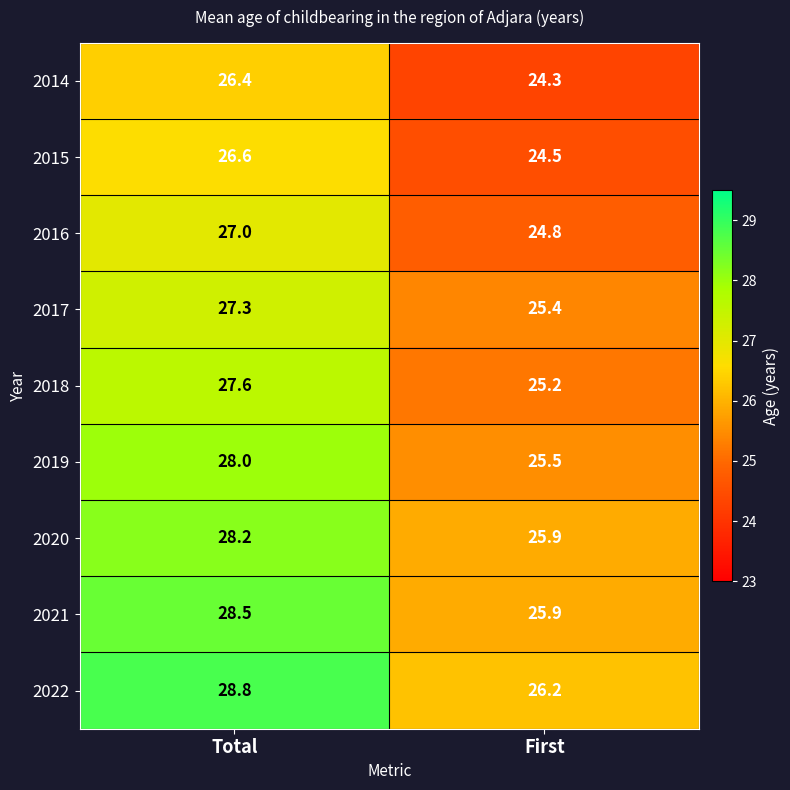

Reading left to right, what are all the values shown in this chart?

2014: Total=26.4	First=24.3
2015: Total=26.6	First=24.5
2016: Total=27.0	First=24.8
2017: Total=27.3	First=25.4
2018: Total=27.6	First=25.2
2019: Total=28.0	First=25.5
2020: Total=28.2	First=25.9
2021: Total=28.5	First=25.9
2022: Total=28.8	First=26.2